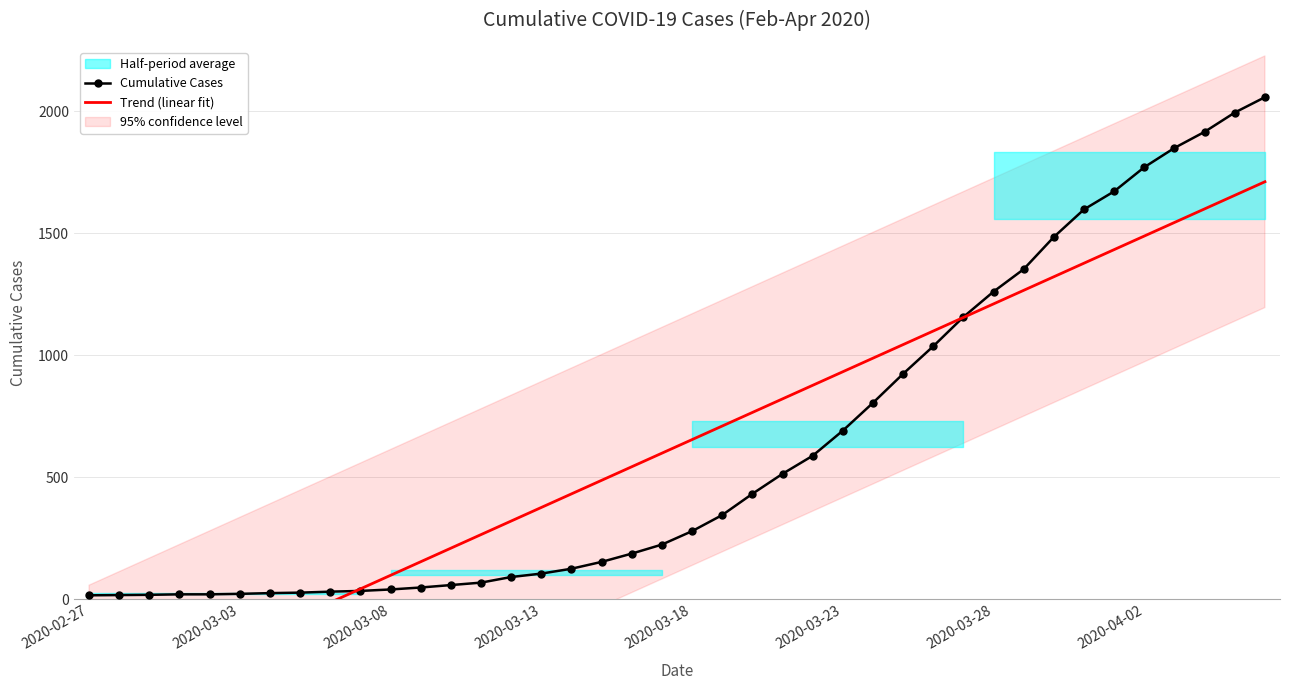

After their last crossing, which series has the higher values: Cumulative Cases or Trend (linear fit)?

Cumulative Cases